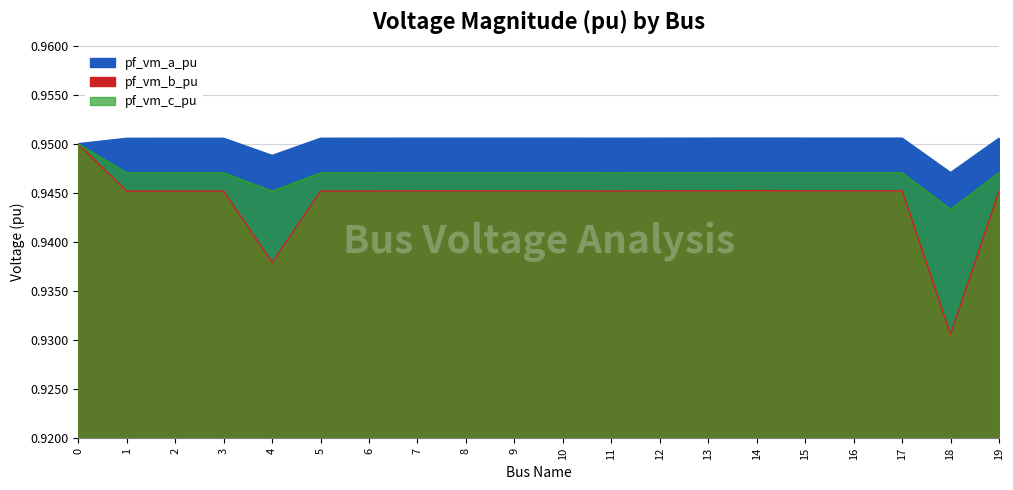

Rank the series by their maximum value, from lowest to highest.

pf_vm_b_pu, pf_vm_c_pu, pf_vm_a_pu